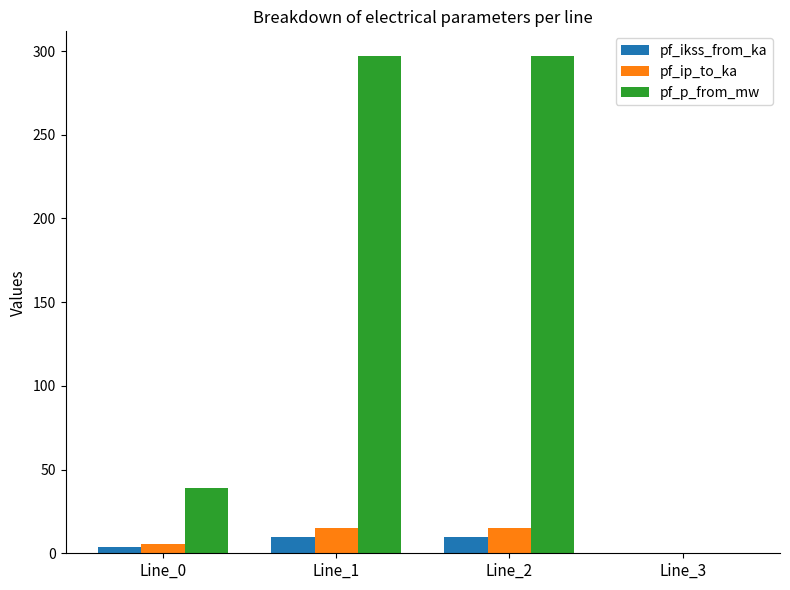

How many values in pf_ip_to_ka are above zero?

3